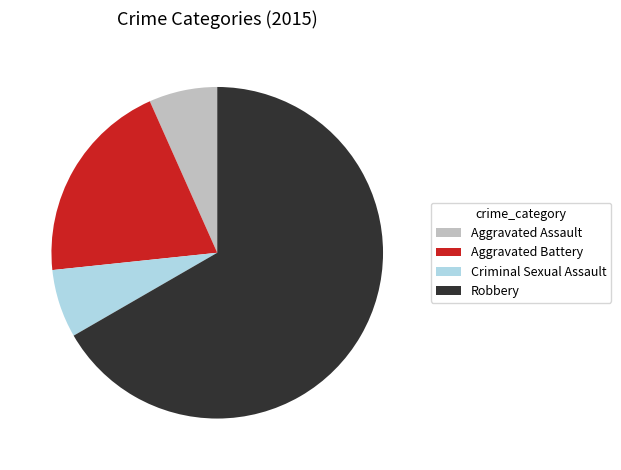

Which category has the biggest portion of the pie?

Robbery